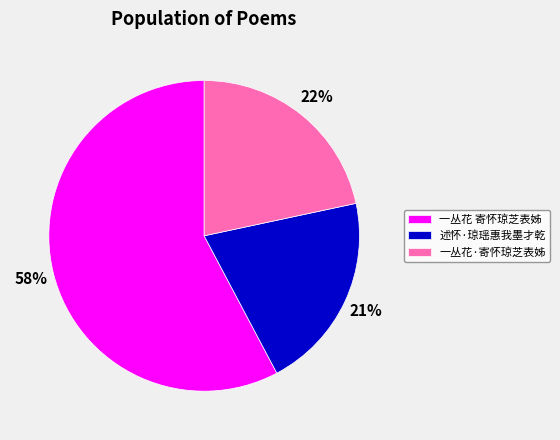

Is the sum of 一丛花·寄怀琼芝表姊 and 述怀·琼瑶惠我墨才乾 greater than half?

No